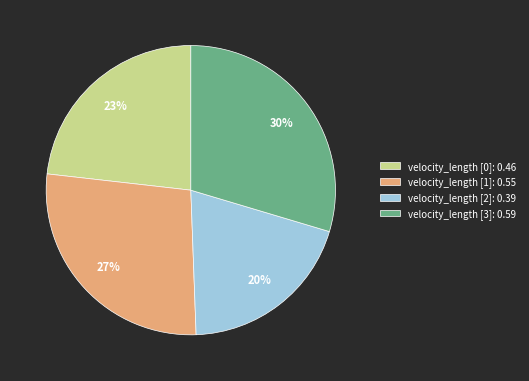

Does any single category account for the majority?

No